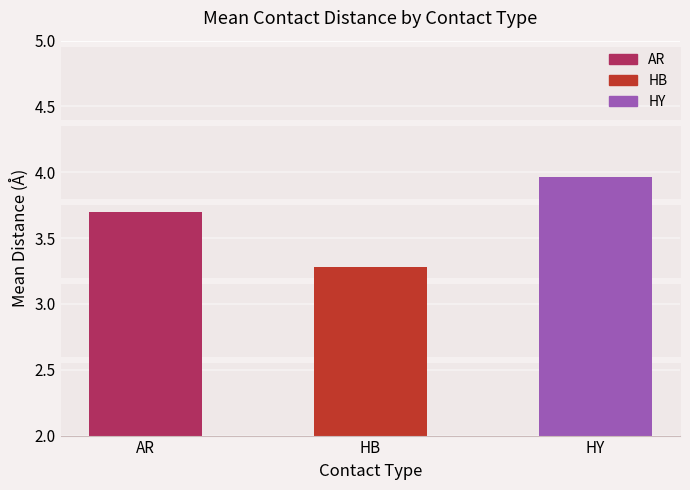

What is the difference between the maximum and second lowest values?

0.3